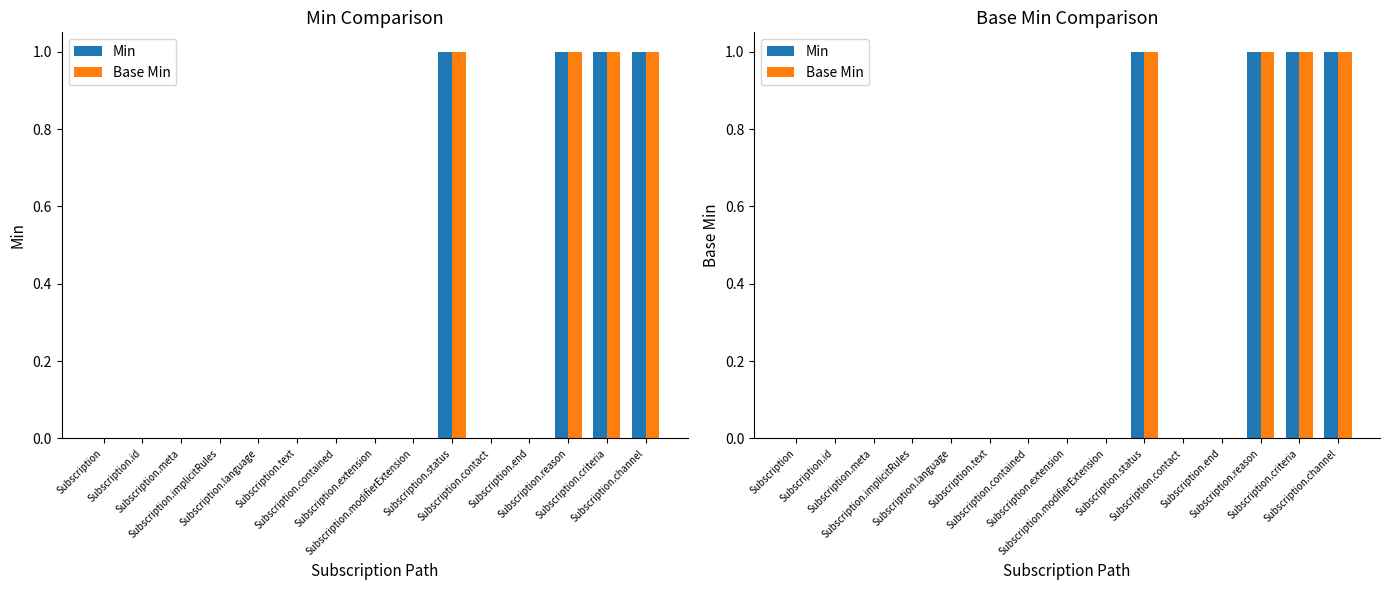

How many data points does each series have?

15